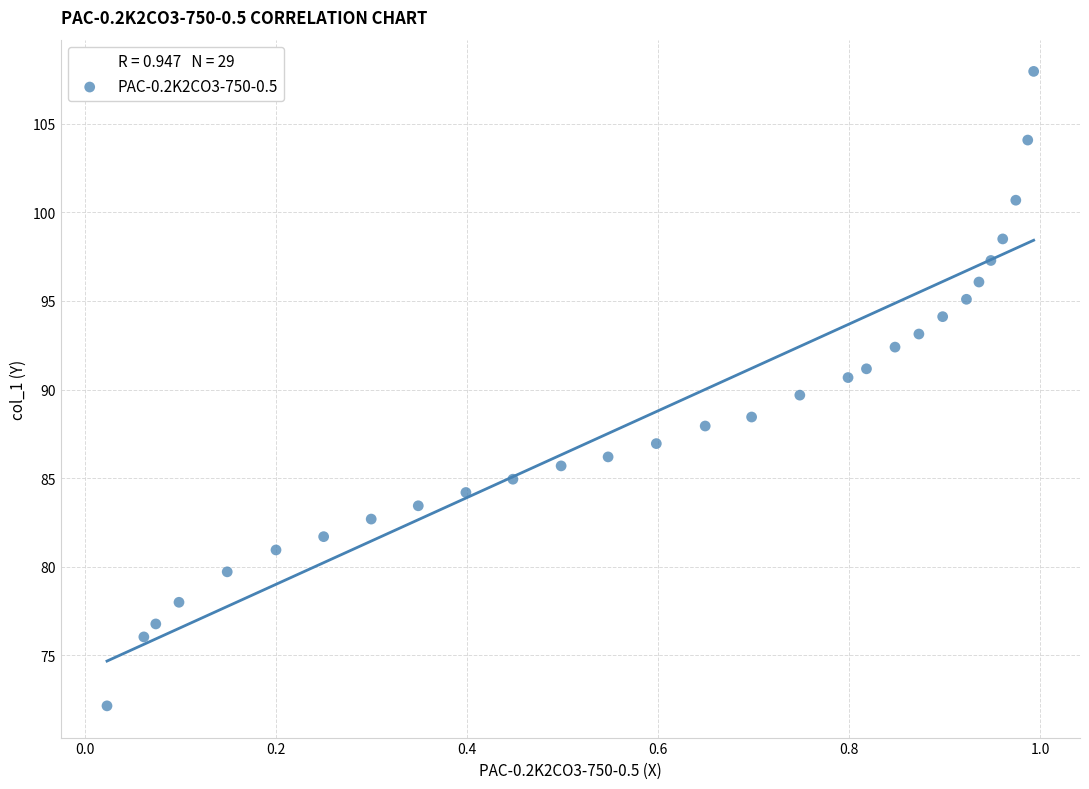

What is the range of X values (max minus min)?

1.0